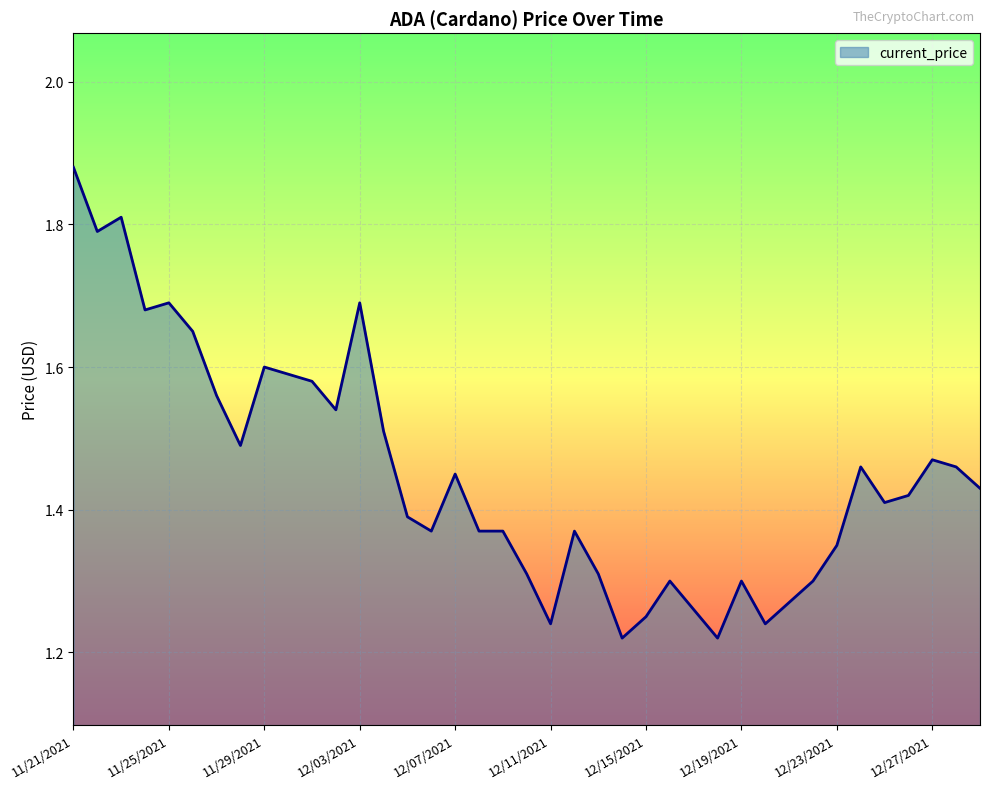

What is the difference between the maximum and minimum values?

0.7